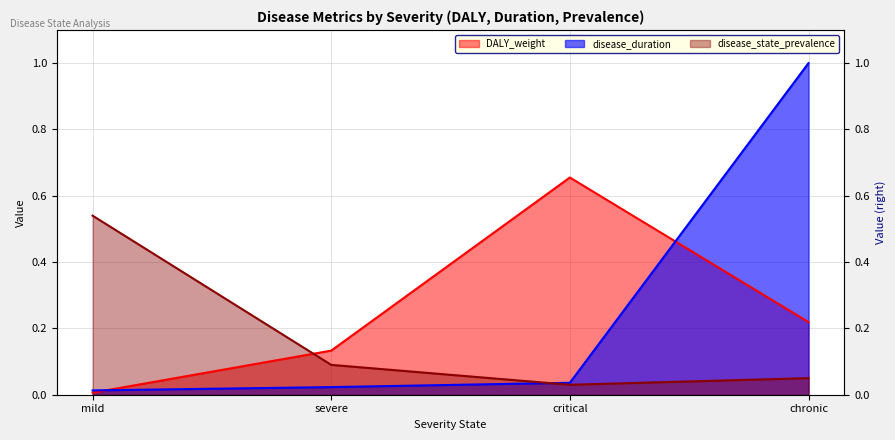

Between mild and severe, which series saw the biggest shift?

disease_state_prevalence